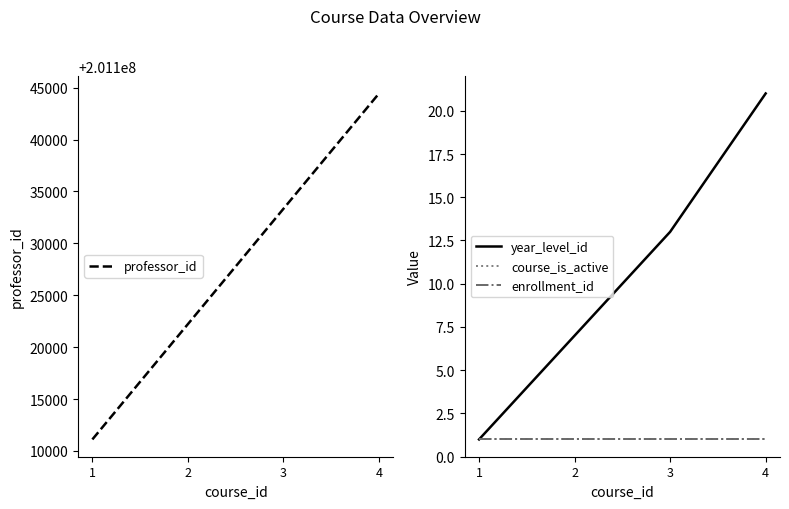

Reading left to right, transcribe all the data shown in this chart.

professor_id: 201111111	201122222	201133333	201144444
year_level_id: 1	7	13	21
course_is_active: 1	1	1	1
enrollment_id: 1	1	1	1